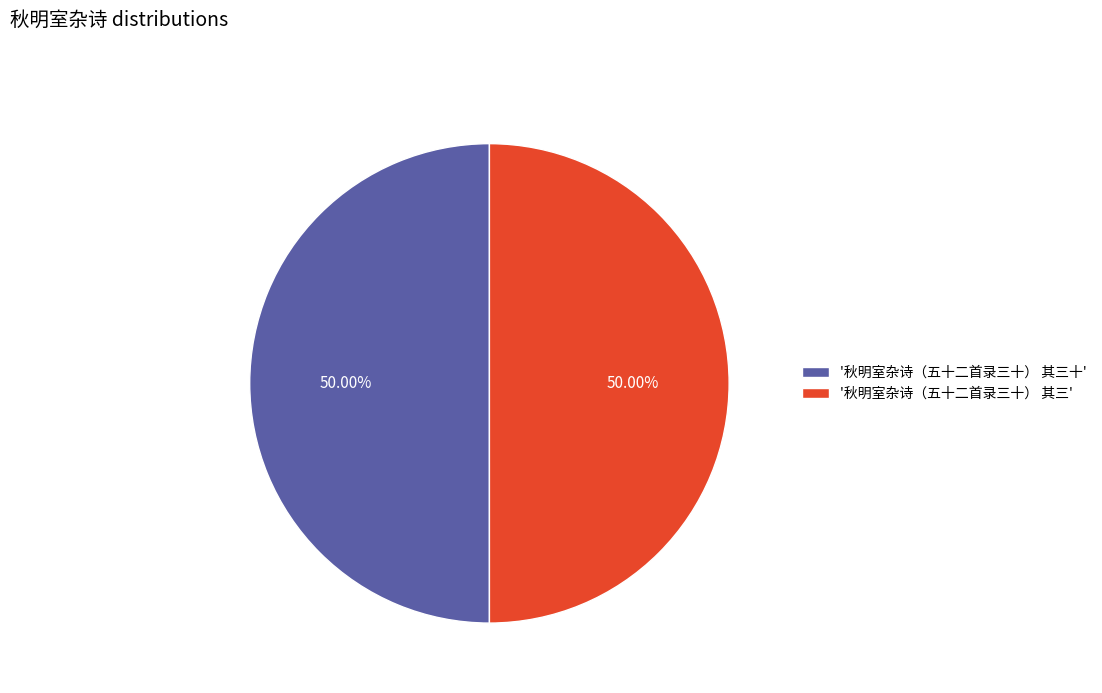

Is the sum of '秋明室杂诗（五十二首录三十） 其三' and '秋明室杂诗（五十二首录三十） 其三十' greater than half?

Yes